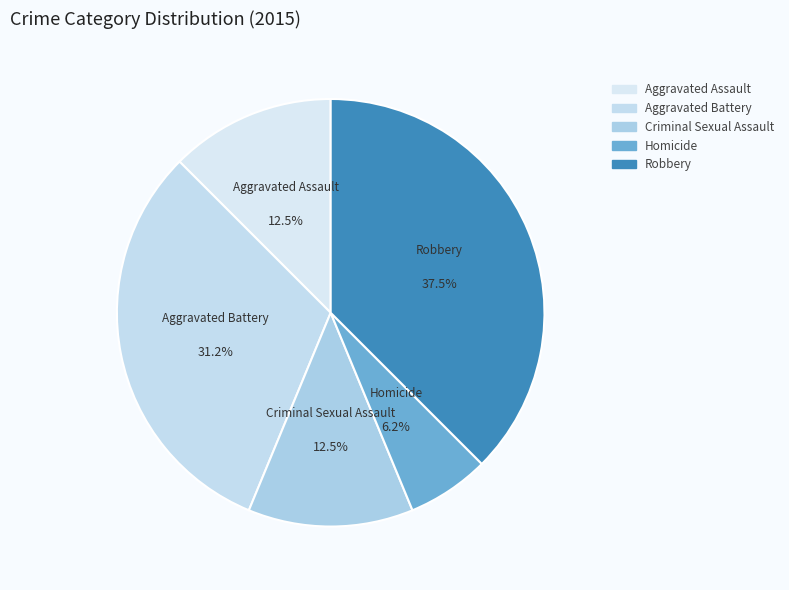

Count the number of slices in the pie.

5